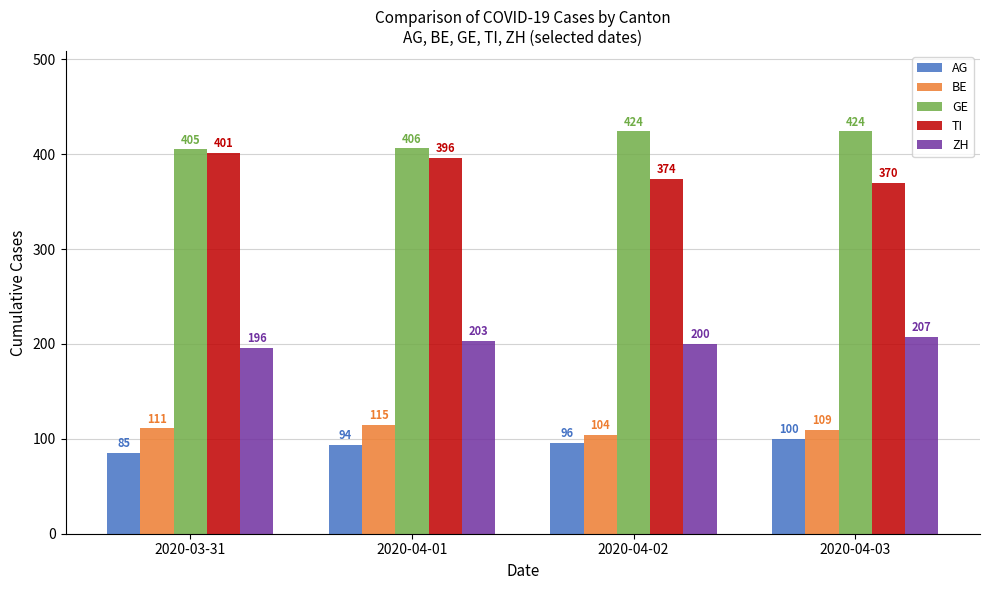

At how many categories does at least one series exceed 243?

4